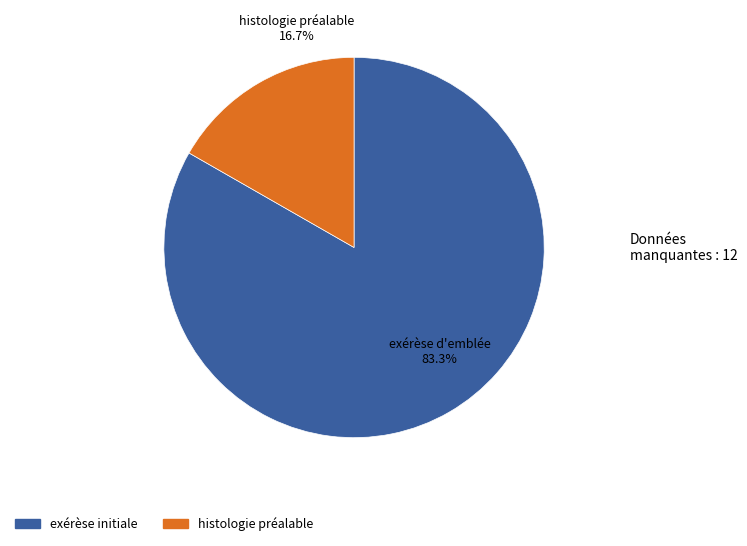

Is there any slice that represents more than half of the pie?

Yes